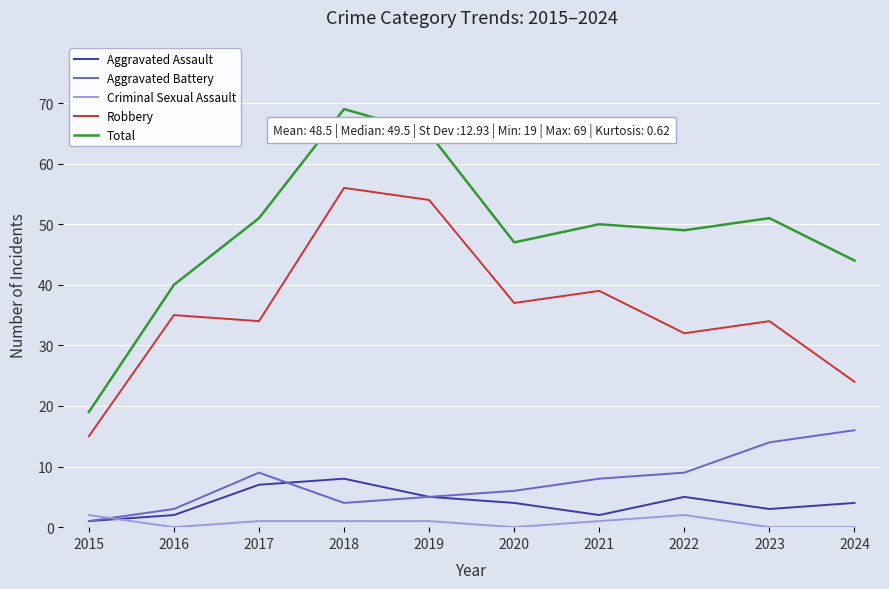

How many series are shown in this chart?

5